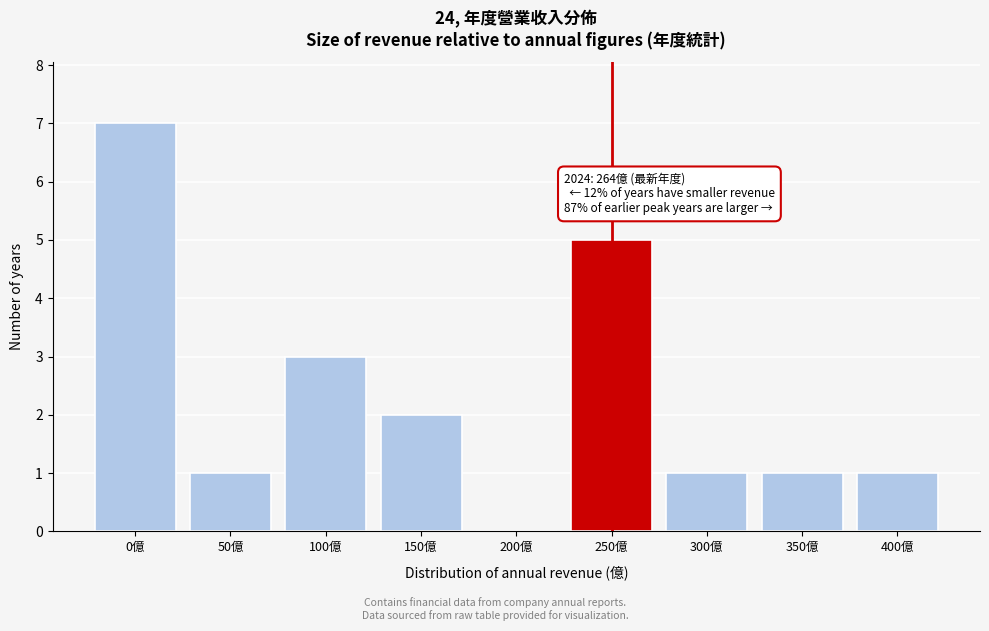

Reading right to left, what are all the values shown in this chart?

400億=1	350億=1	300億=1	250億=5	200億=0	150億=2	100億=3	50億=1	0億=7